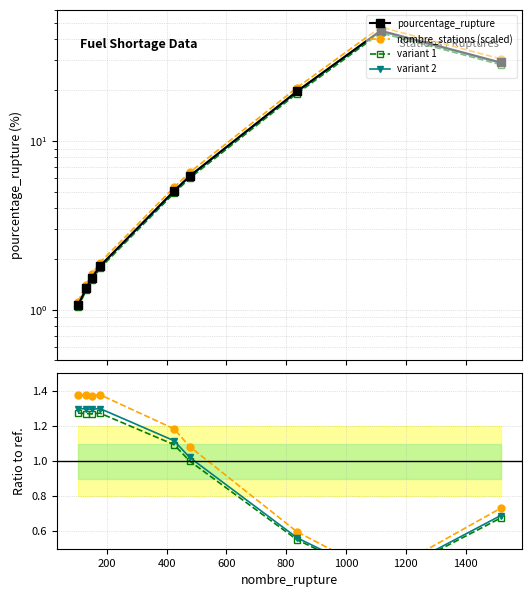

Which series ends up on top after the final intersection of pourcentage_rupture and variant 2?

pourcentage_rupture